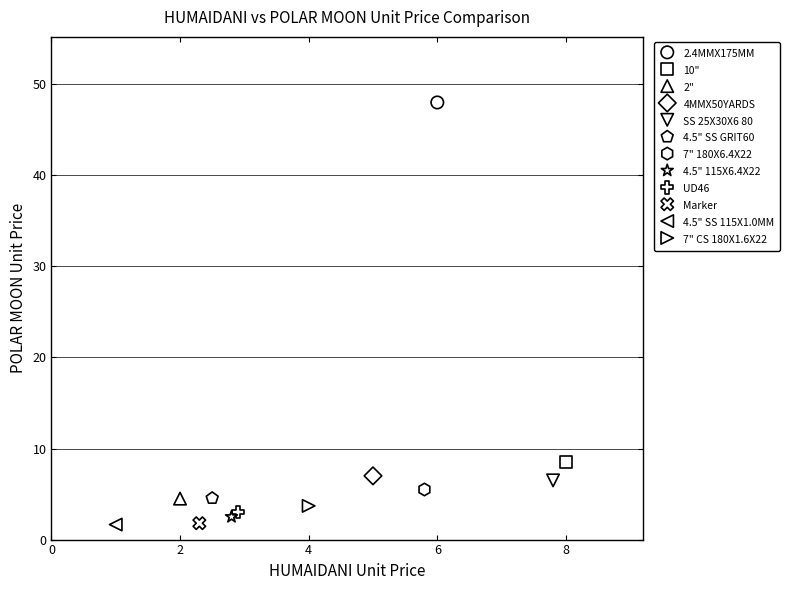

What are all the series names shown in the legend?

2.4MMX175MM, 10", 2", 4MMX50YARDS, SS 25X30X6 80, 4.5" SS GRIT60, 7" 180X6.4X22, 4.5" 115X6.4X22, UD46, Marker, 4.5" SS 115X1.0MM, 7" CS 180X1.6X22